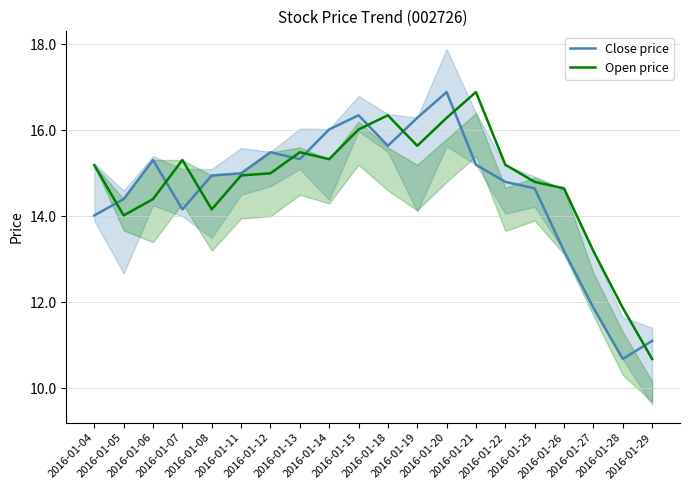

Rank the series at 2016-01-21 from highest to lowest value.

Open price, Close price